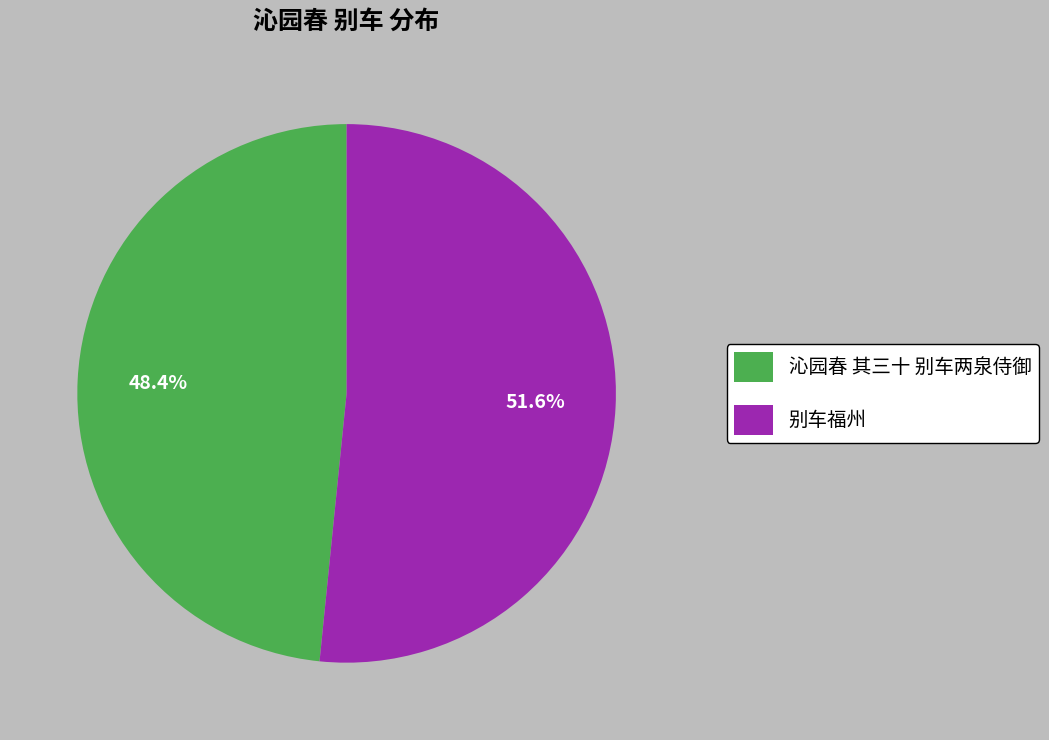

Is there a majority slice in this chart?

Yes